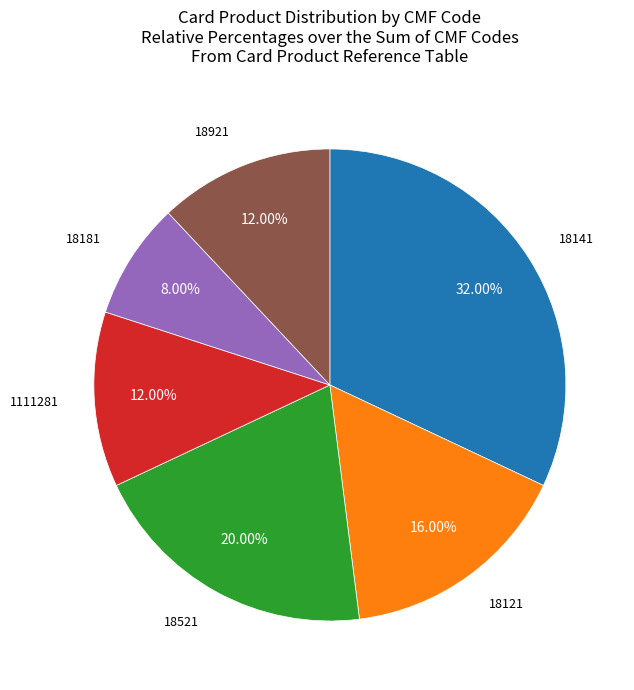

Is 18121 the majority of the pie?

No